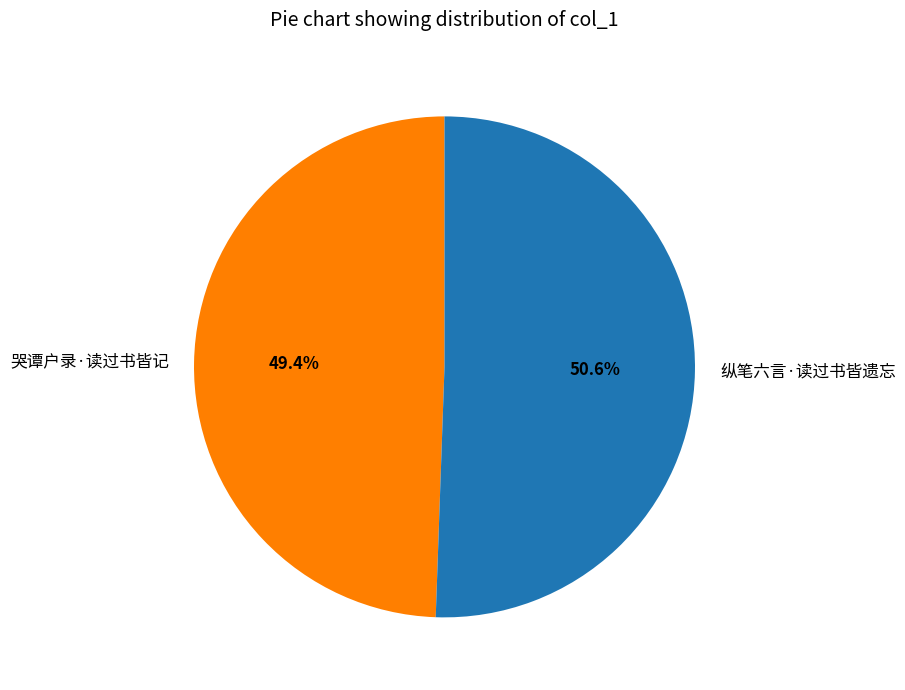

What percentage is the 哭谭户录·读过书皆记 slice, to the nearest percent?

49%